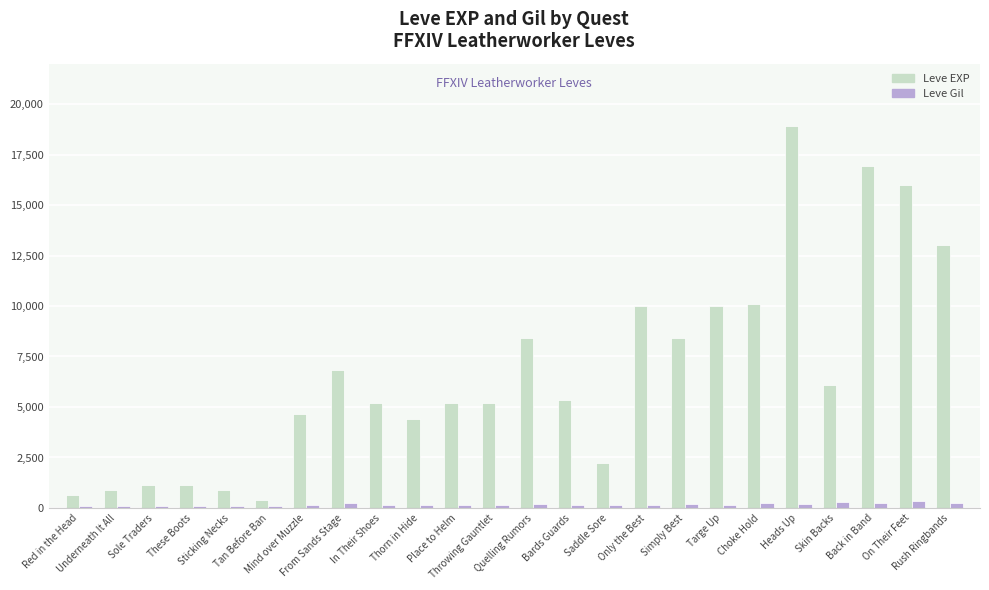

What is the label of the 17th bar from the left?

Simply Best